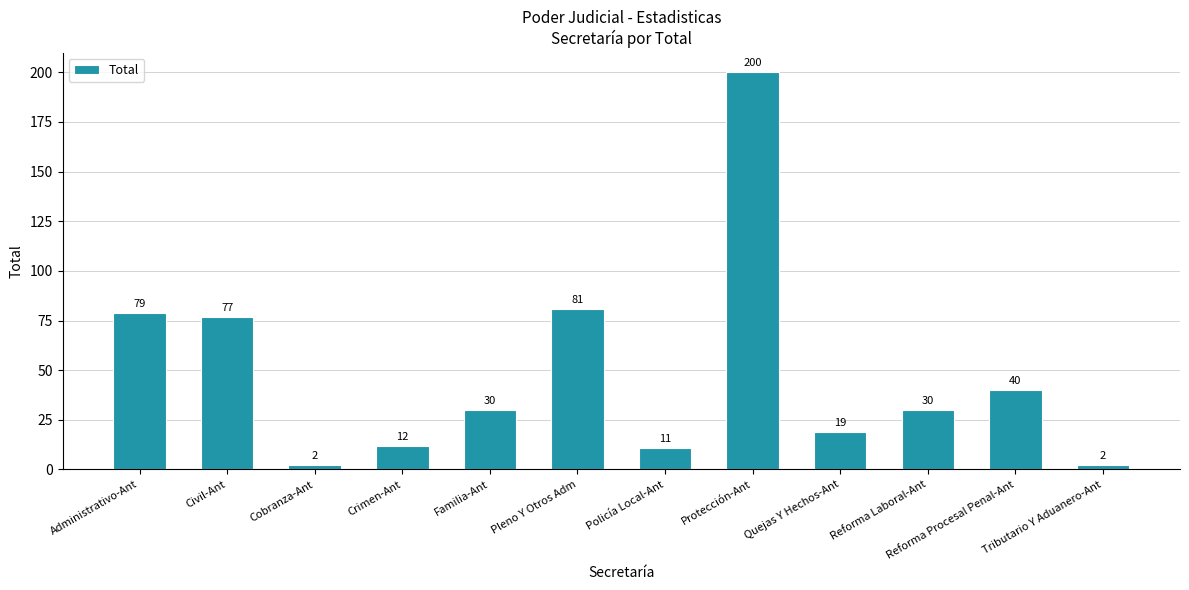

Approximately how many times larger is the value at Protección-Ant compared to Reforma Procesal Penal-Ant?

5.0